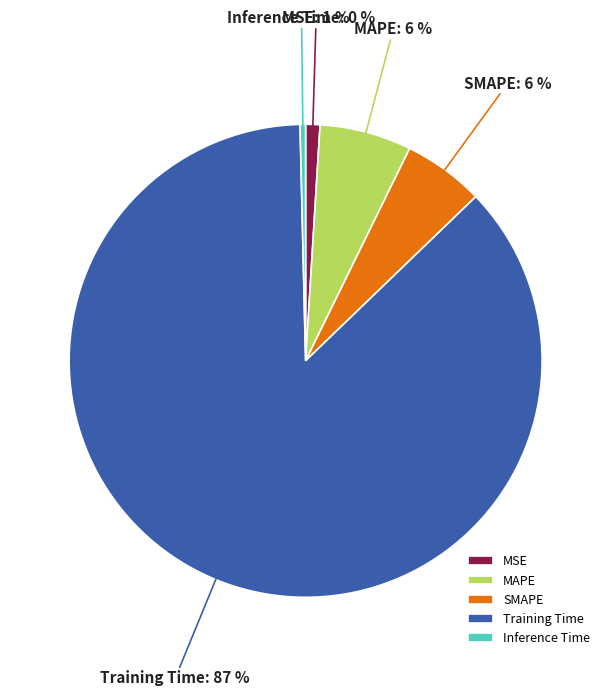

Do SMAPE and MAPE together represent more than half of the pie?

No